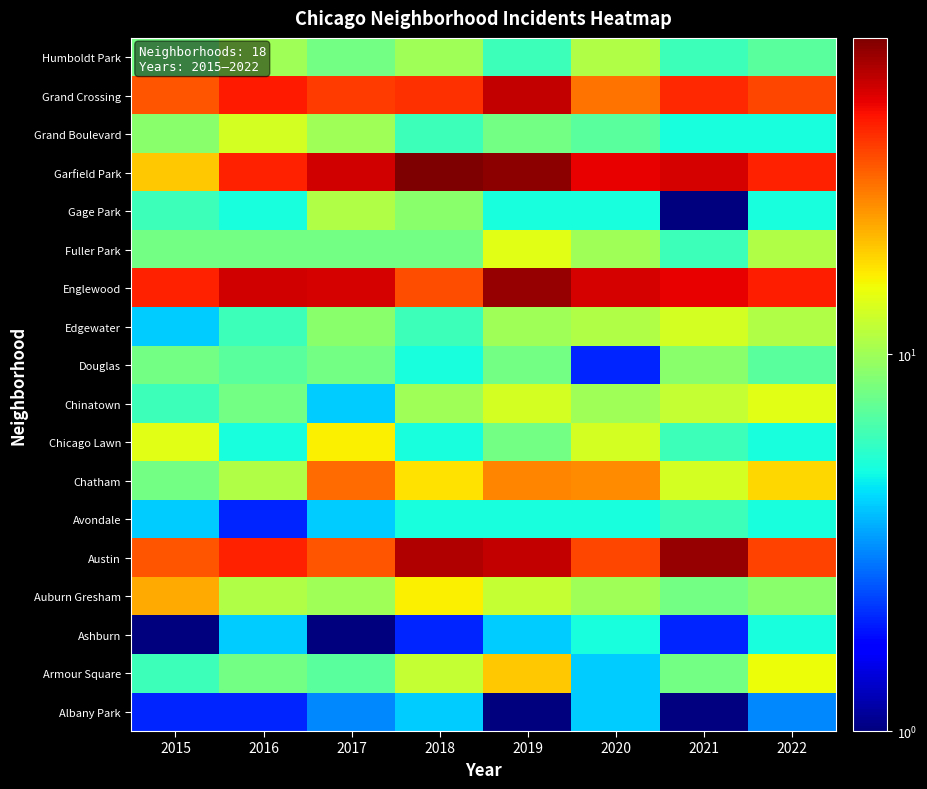

At which category is the sum across all series the highest?

2019